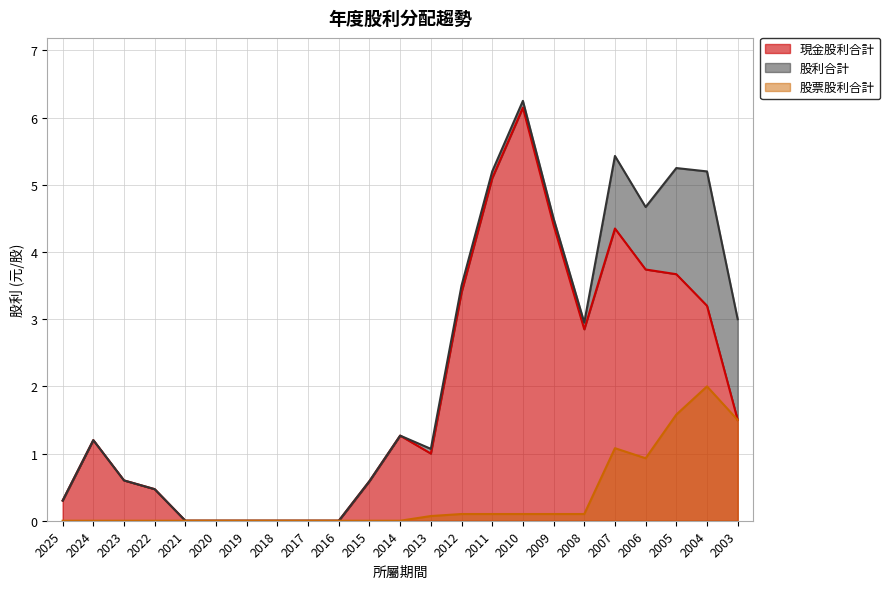

The value of 現金股利合計 at 2011 is 5.1. True or false?

True